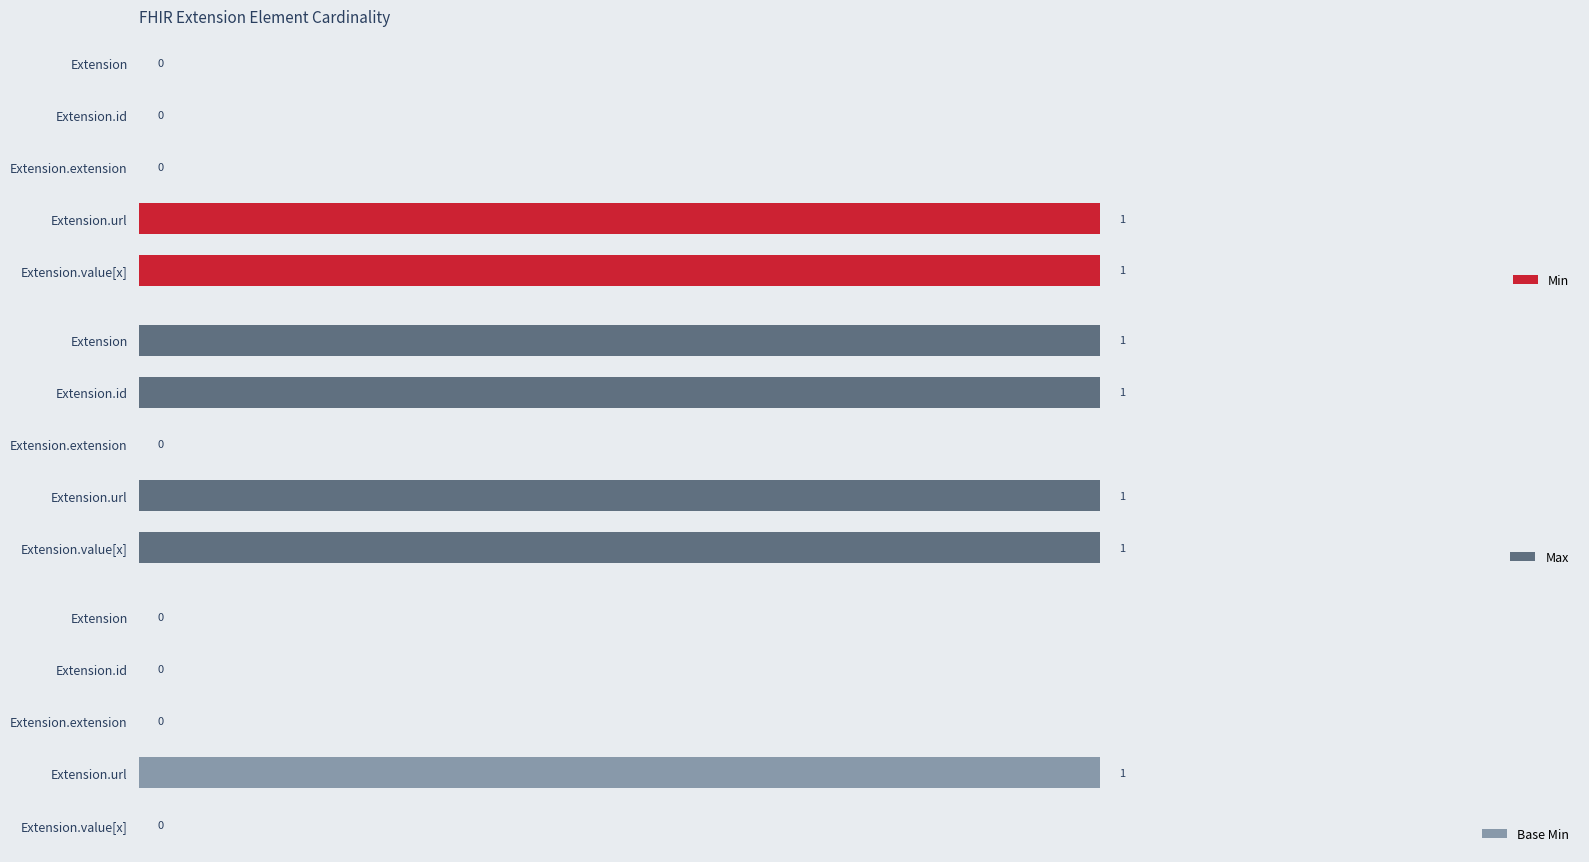

What is the average value of the Max series?

1